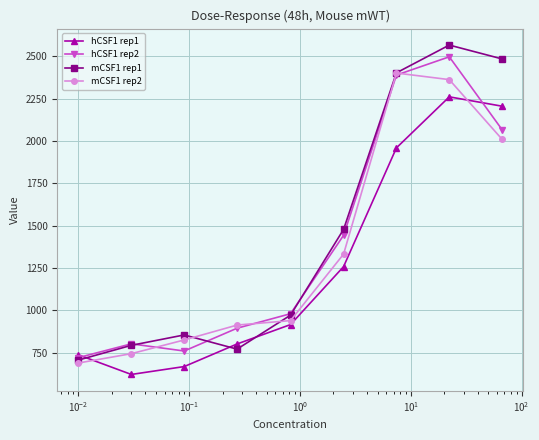

What is the difference between the second highest and minimum values in the hCSF1 rep2 series?

1668.1